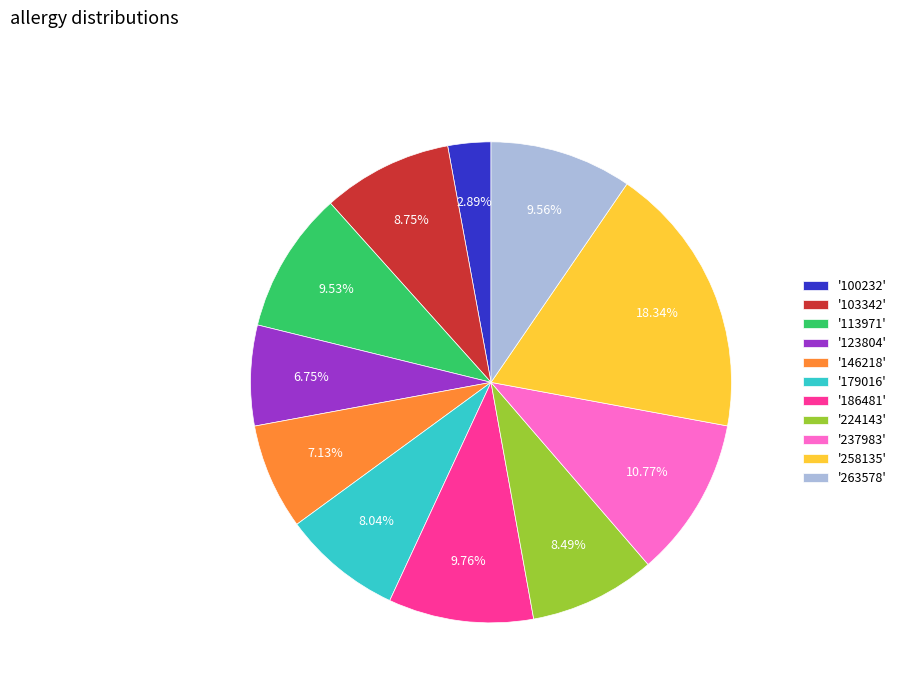

Approximately how many times larger is the value at '123804' compared to '146218'?

0.9